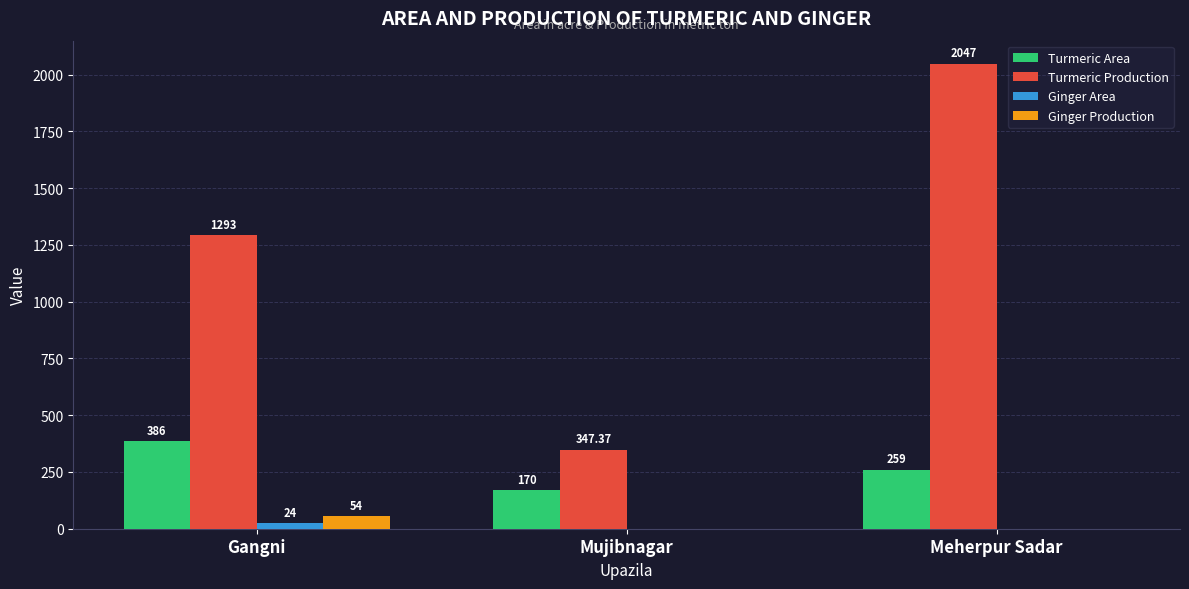

What is the difference between the Ginger Production values at Gangni and Mujibnagar?

54.0